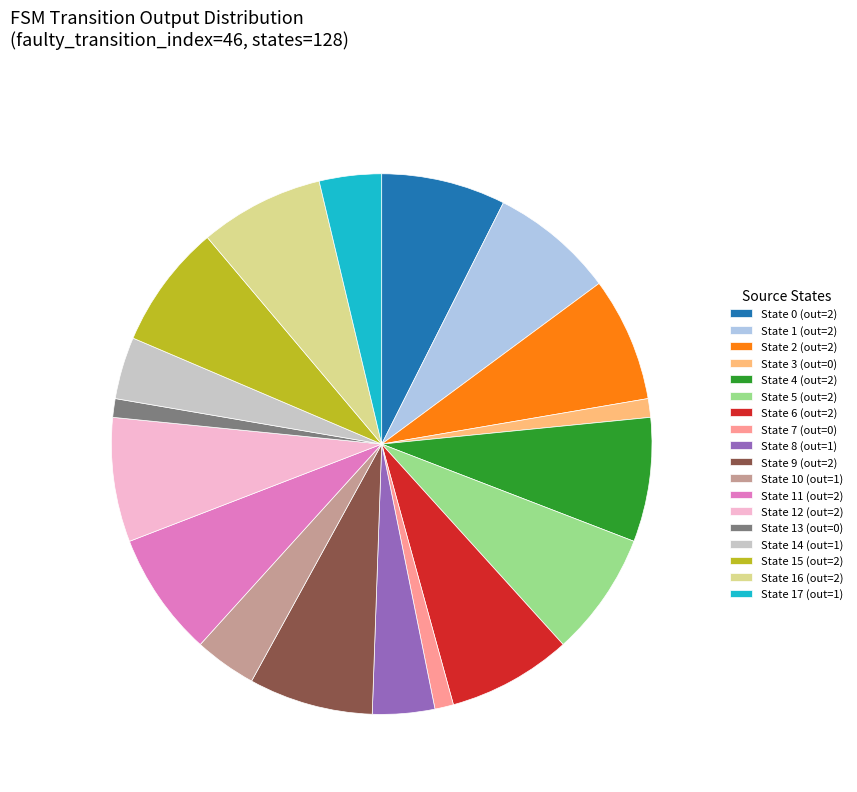

How many segments does this pie chart have?

18